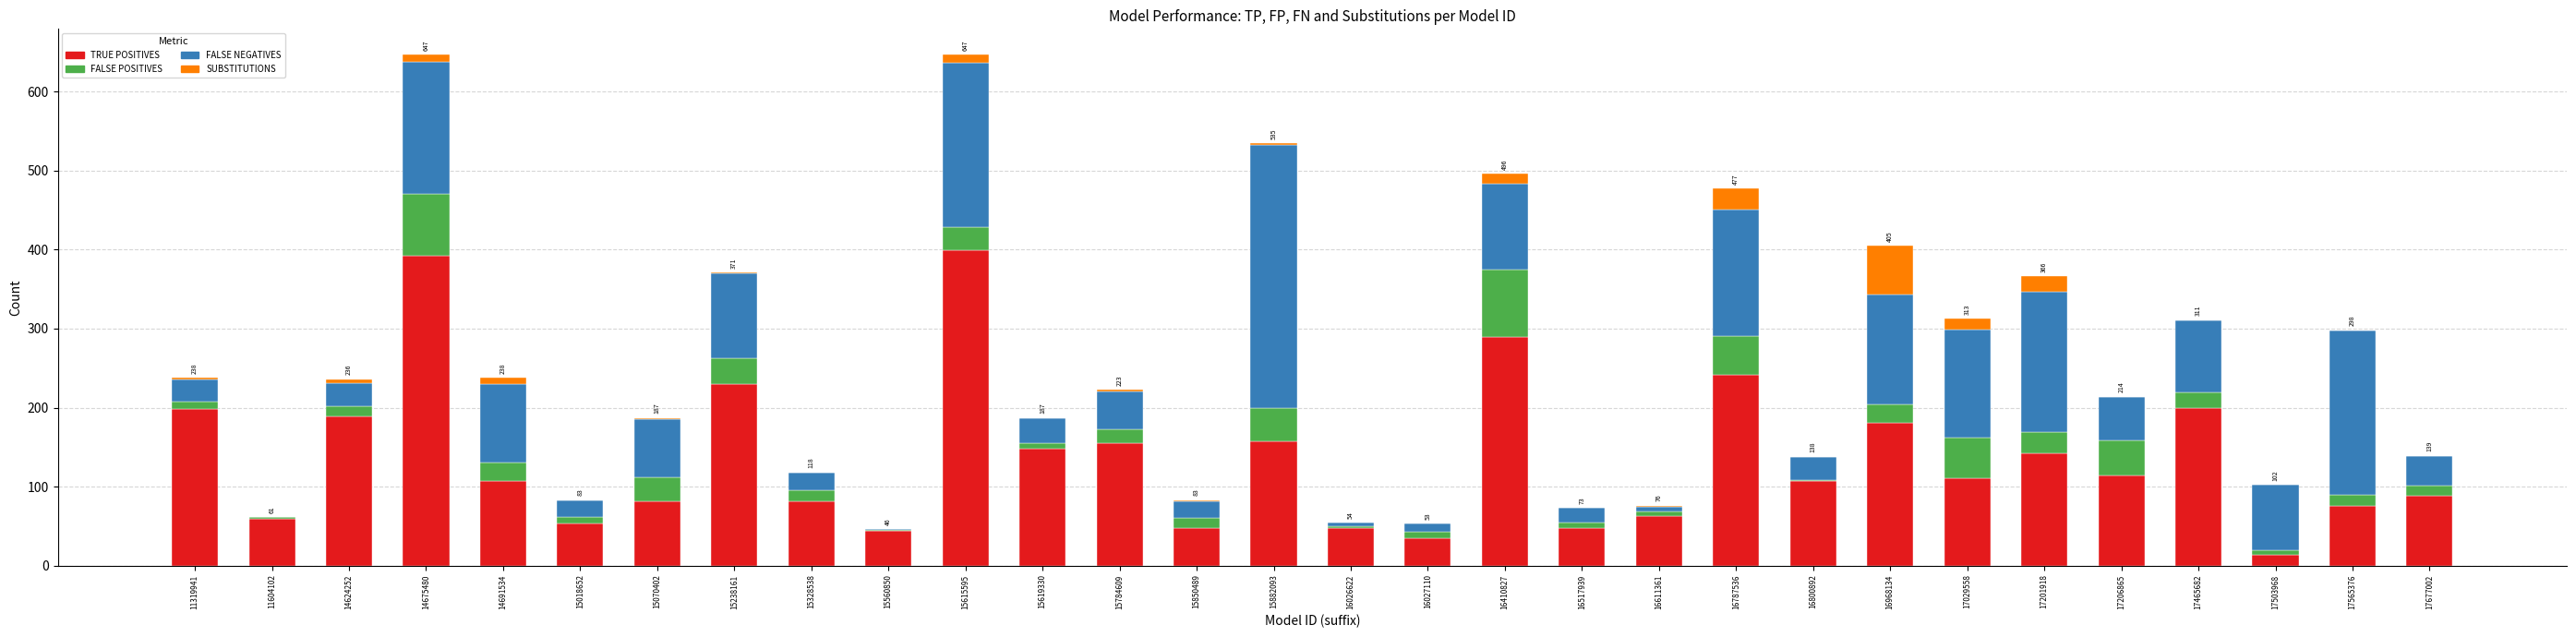

What is the highest value of the TRUE POSITIVES series?

399